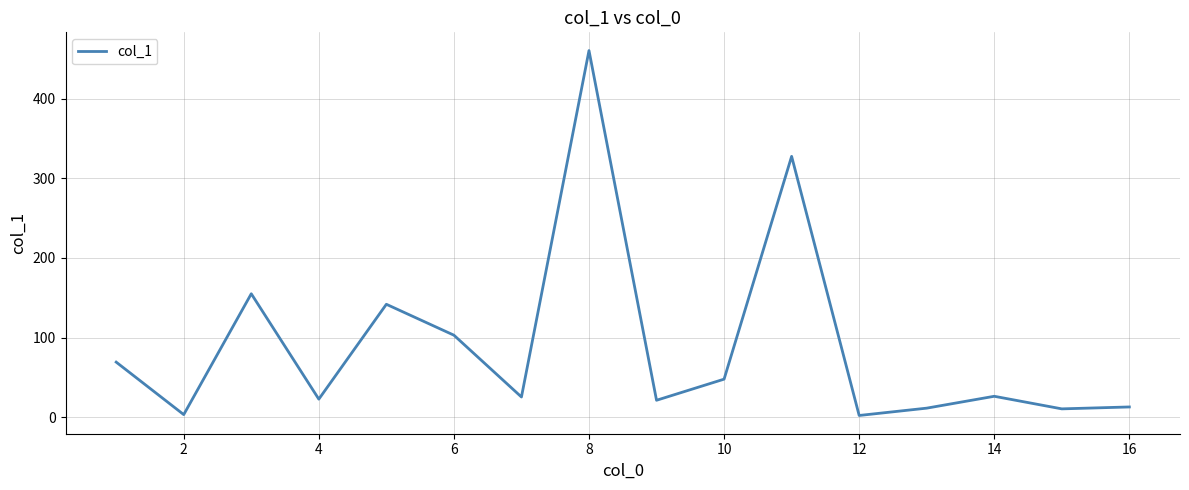

What is the maximum value shown in the chart?

460.3